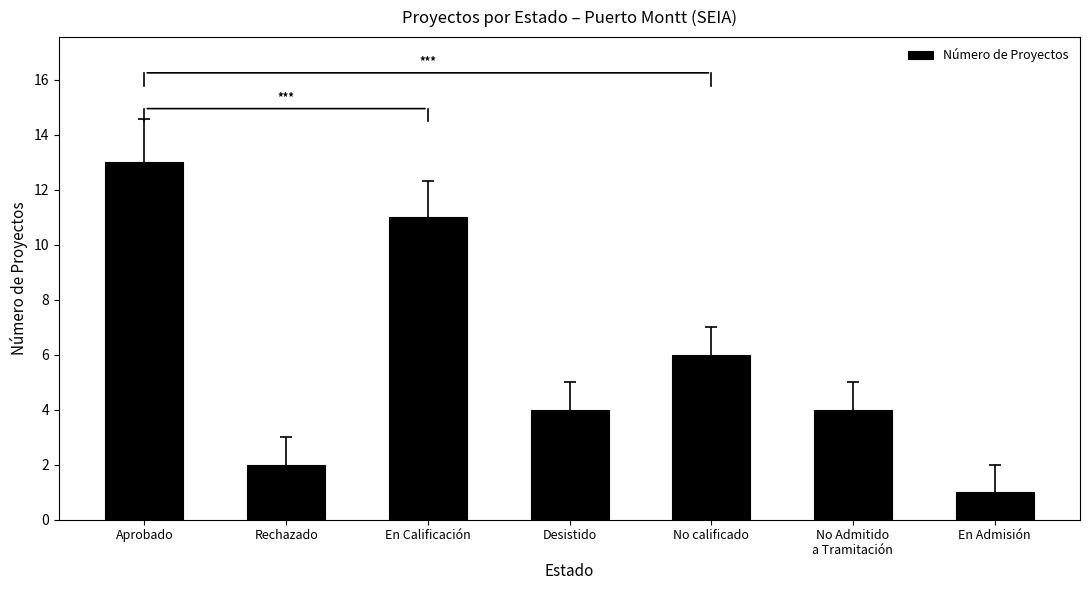

What position from the left is En Admisión?

7